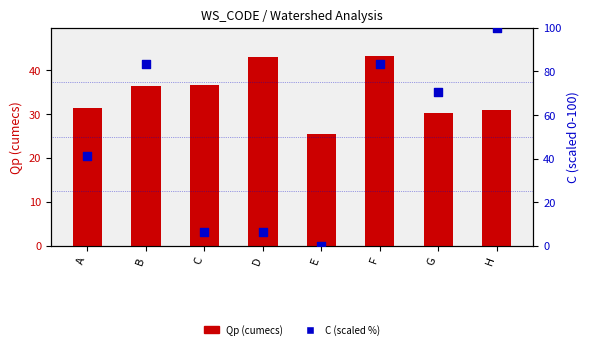

Which series has the largest total across all categories?

C (scaled %)